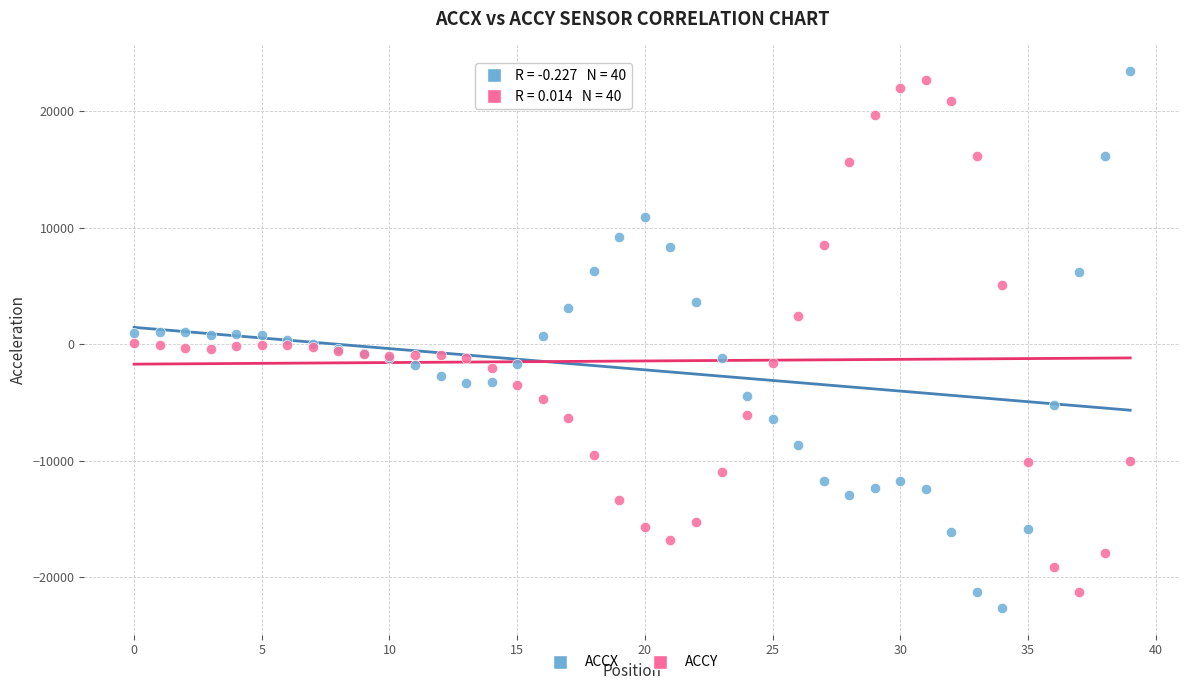

What are all the series names shown in the legend?

ACCX, ACCY